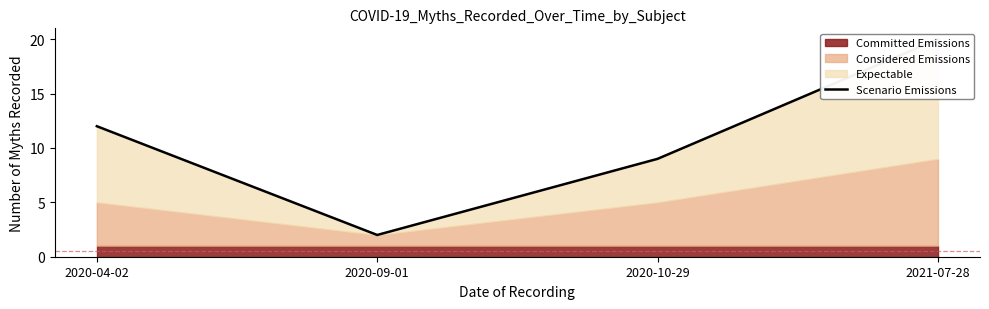

Where is the data nearest to the value 11?

2020-04-02